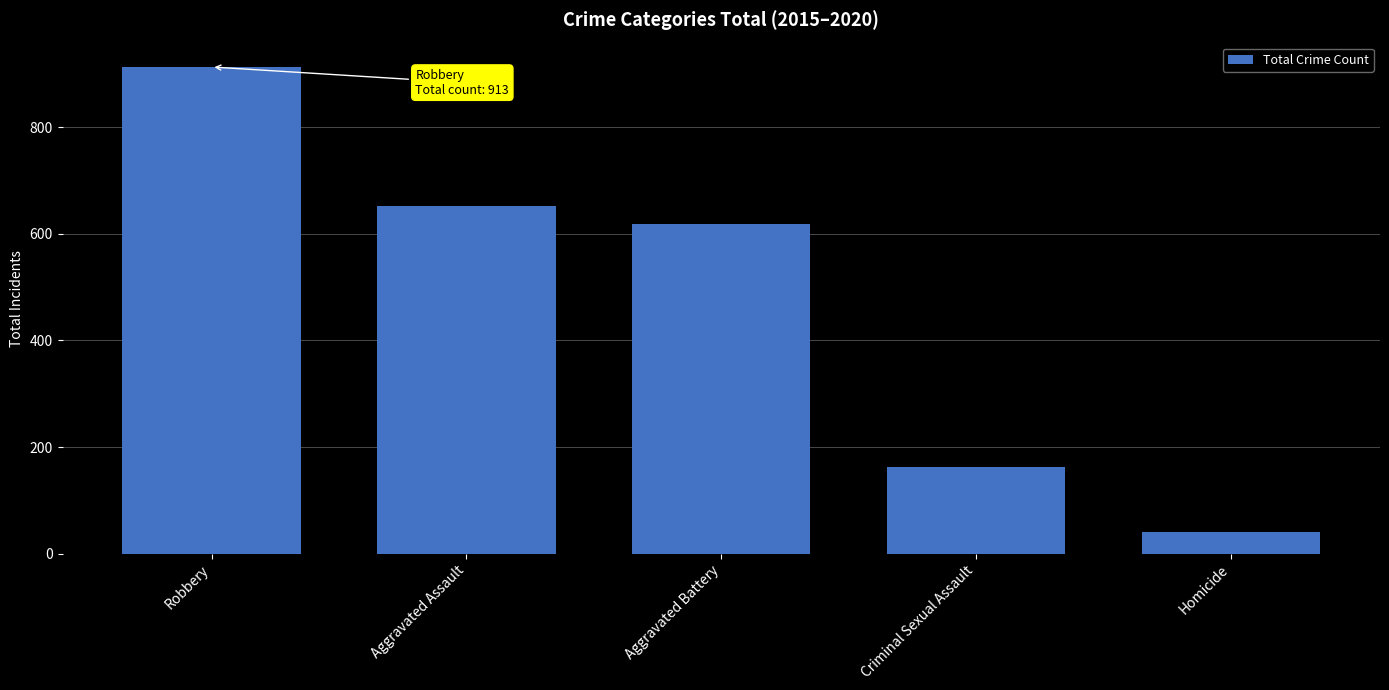

How many data points are less than 619?

2